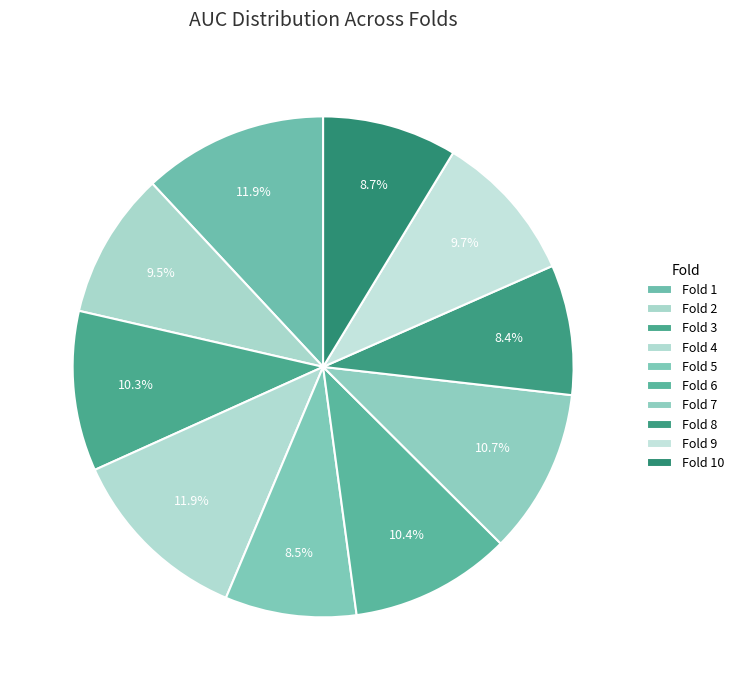

The Fold 10 slice represents 1% of the pie. True or false?

False